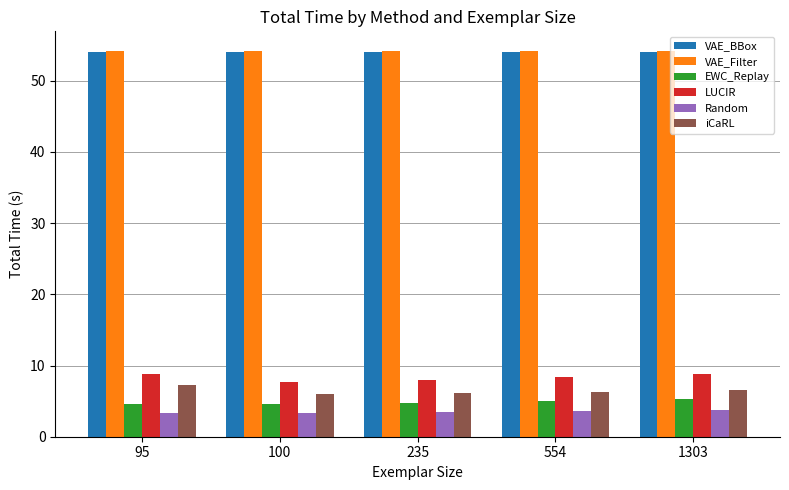

Is it true that Random equals 3.4 at 100?

True